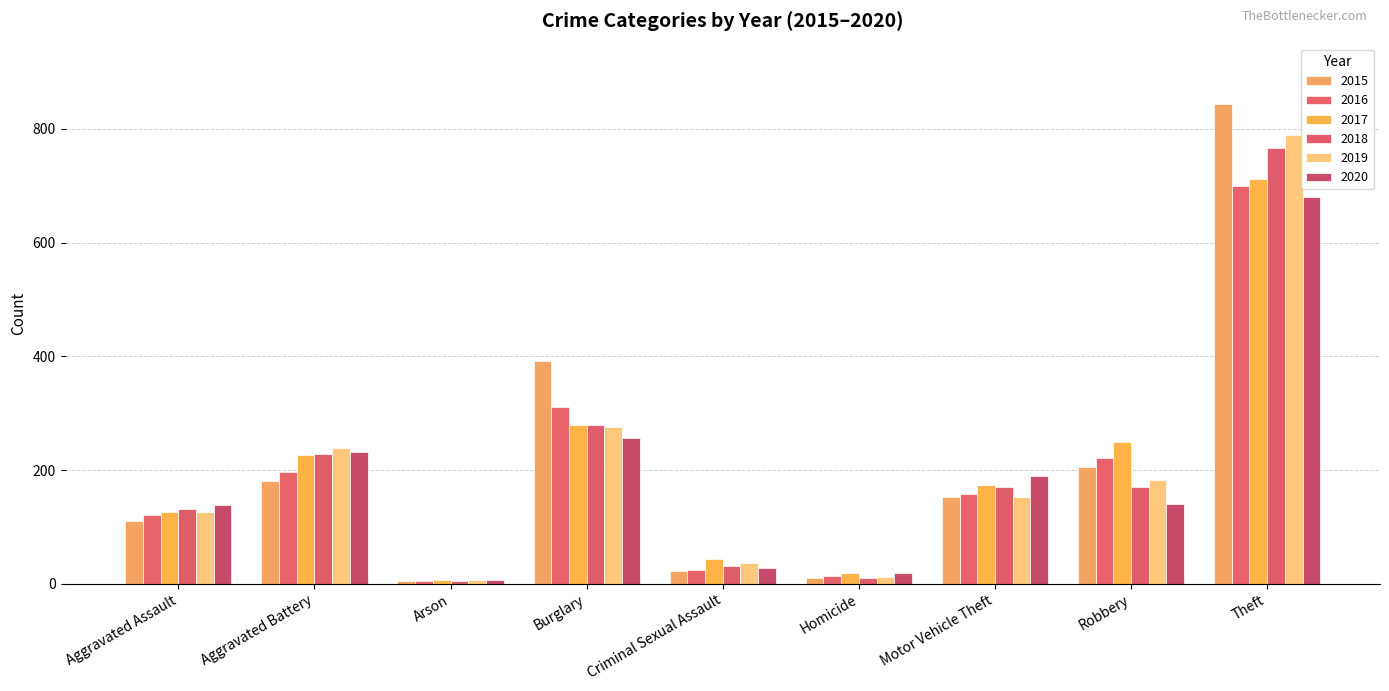

How many series are shown in this chart?

6